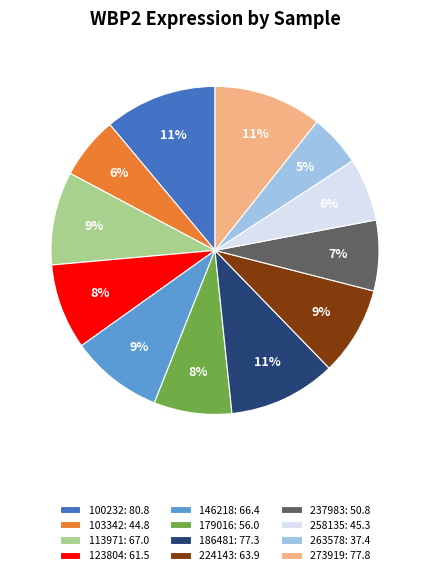

Is it true that 123804 is 1% of the pie?

False